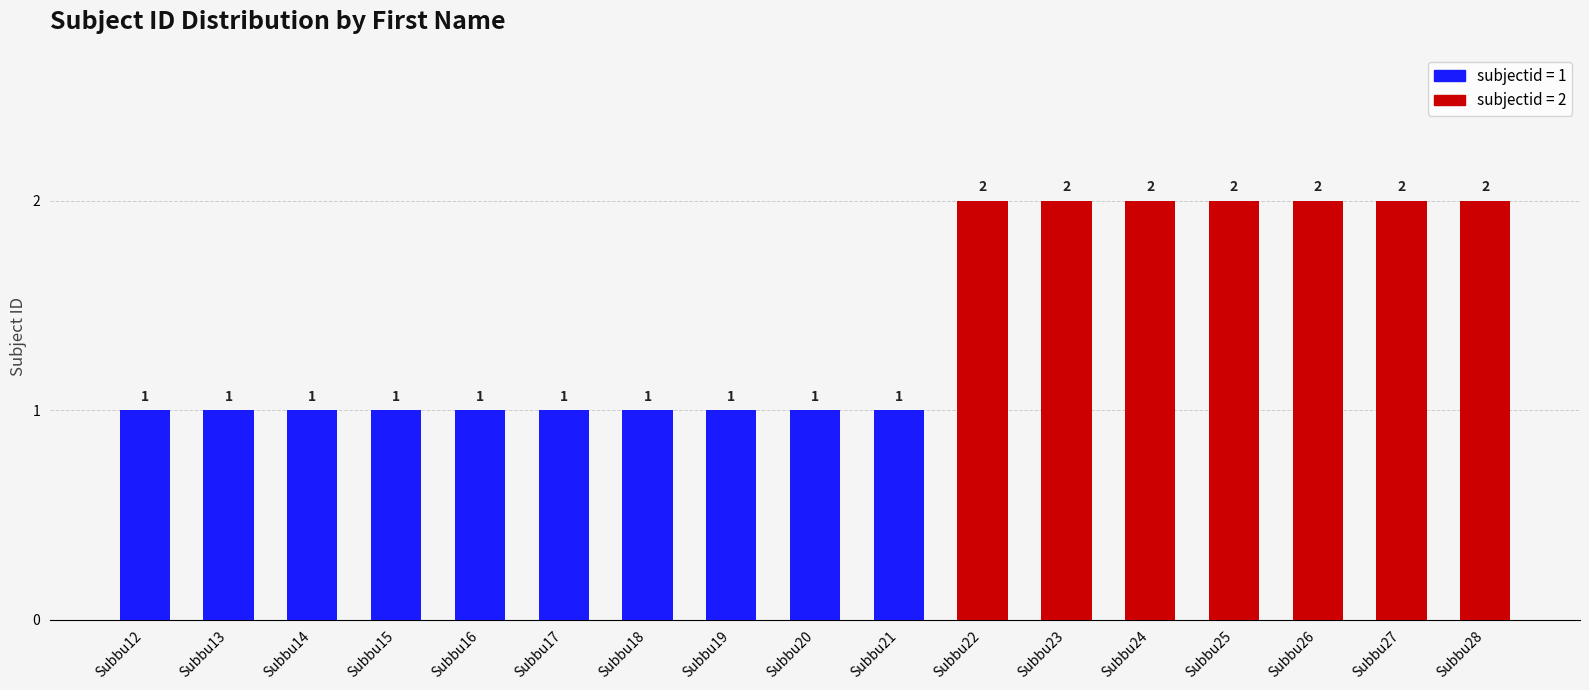

How many values are between 1 and 2?

17